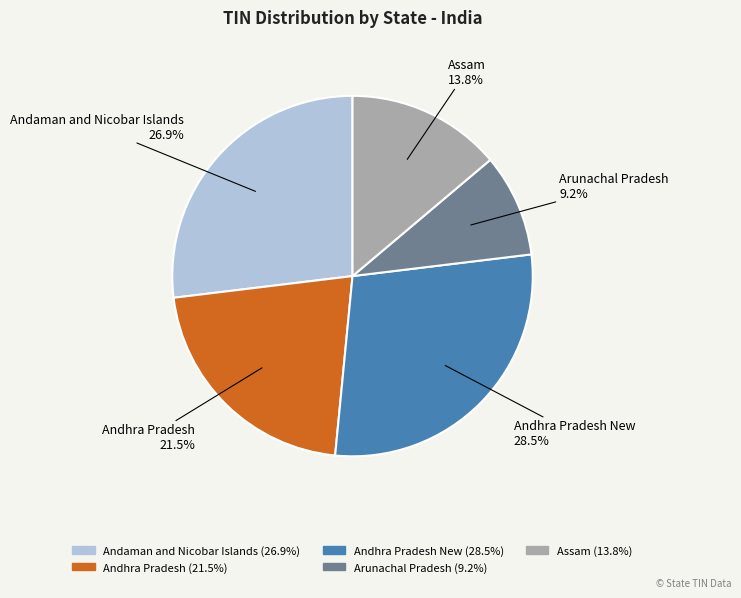

Is there any slice that represents more than half of the pie?

No